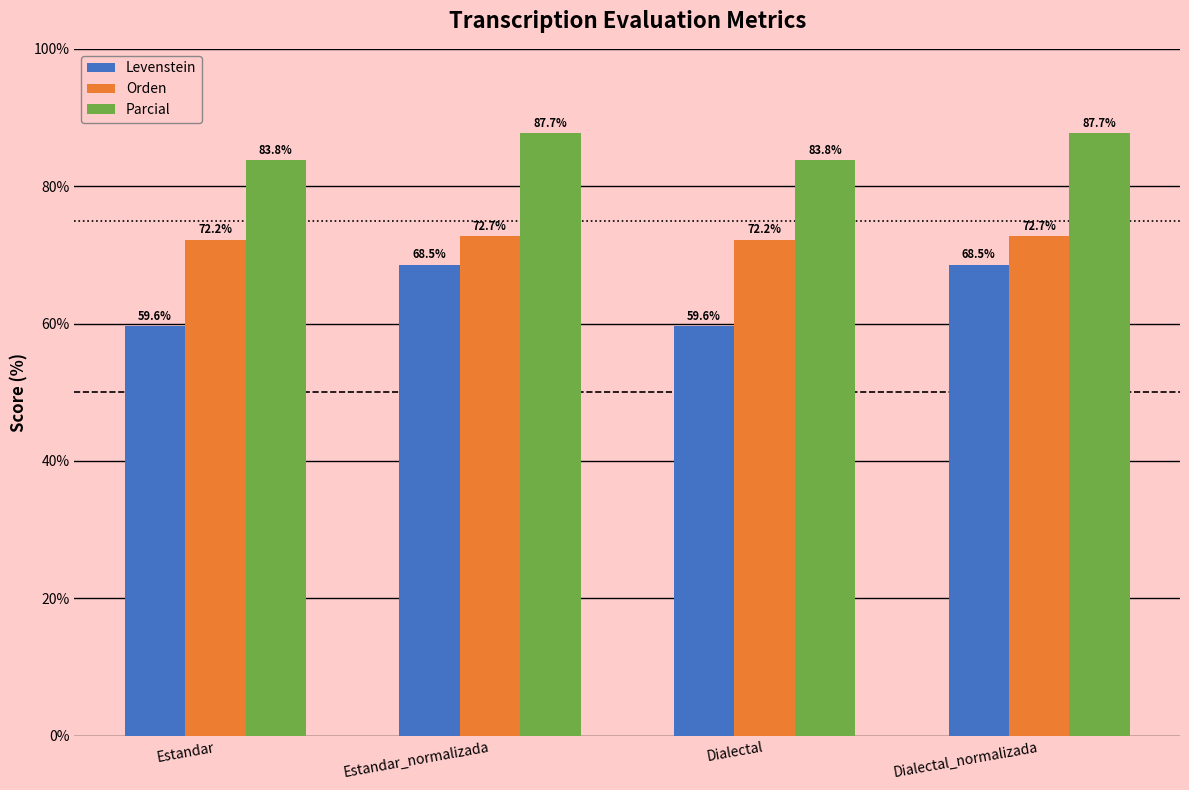

Rank the series at Estandar from lowest to highest value.

Levenstein, Orden, Parcial